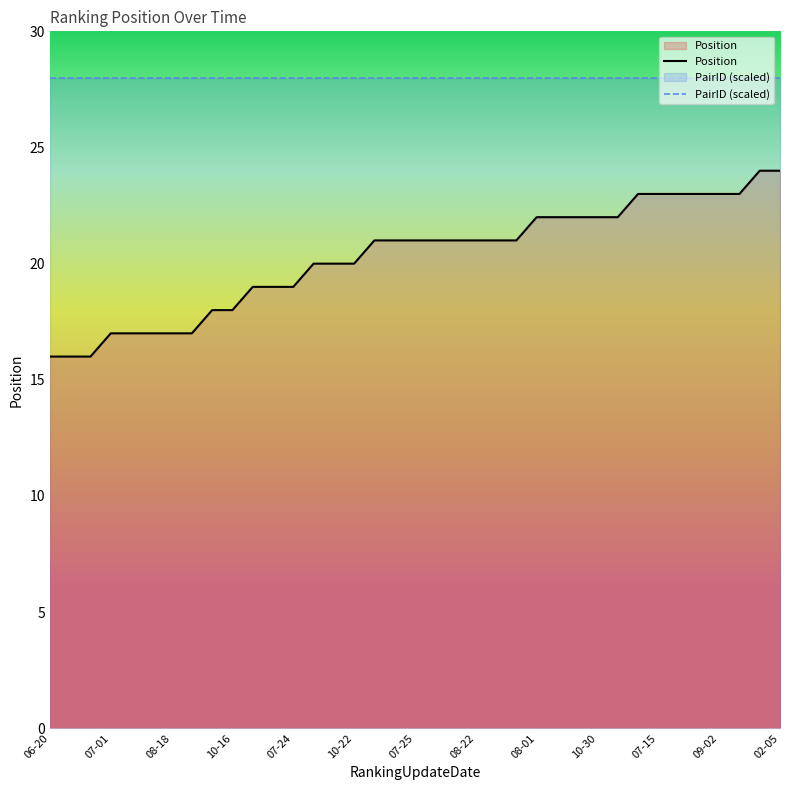

What value does the Position series have at 08-01?

22